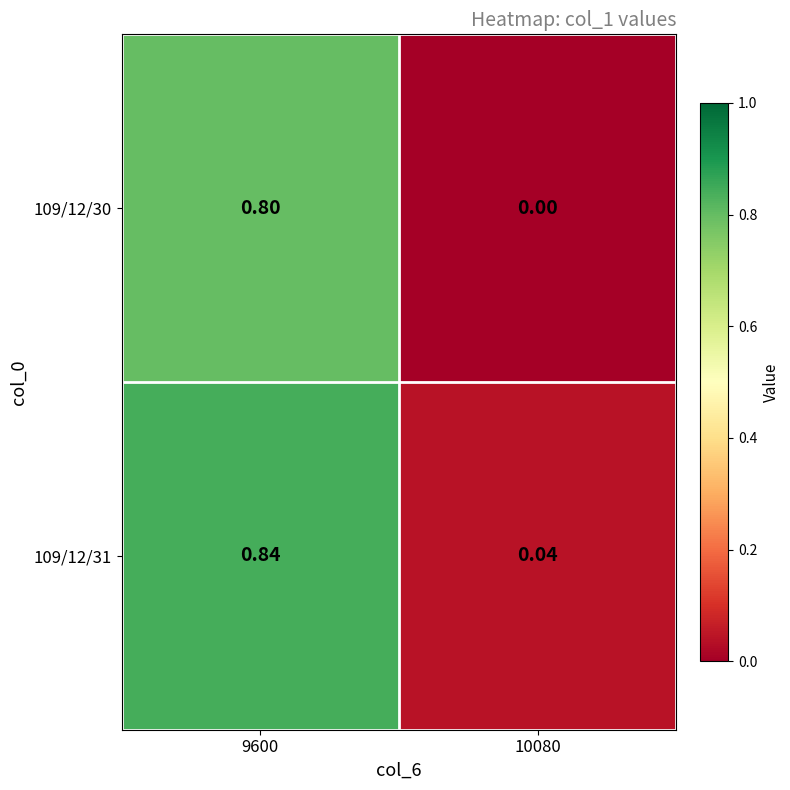

At how many categories does at least one series exceed 0?

2